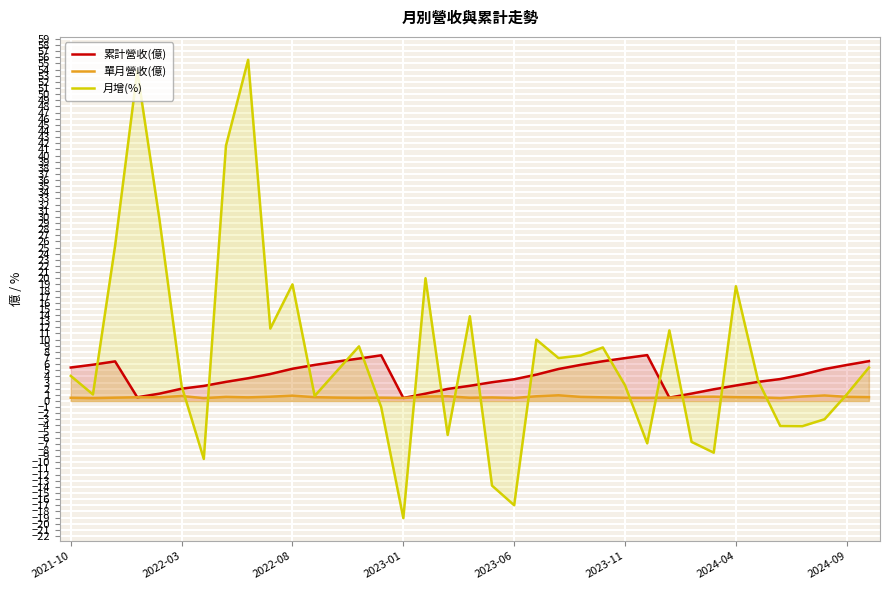

Which category has the lowest value across all series?

2023-01